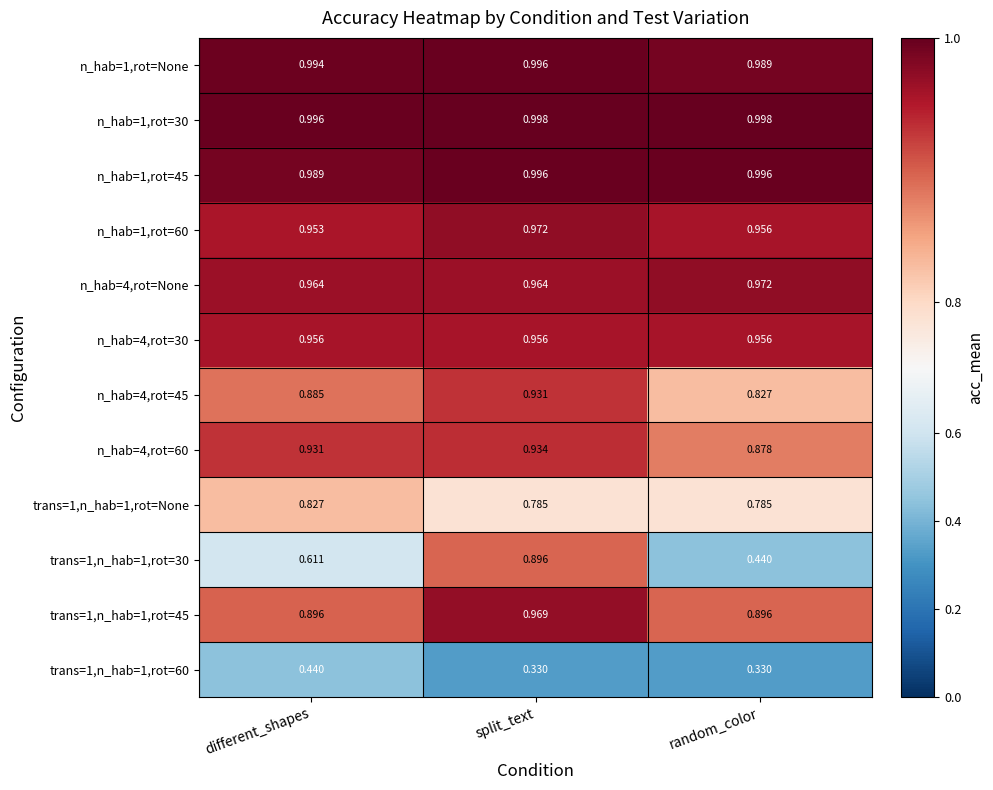

Which category has the lowest value in the n_hab=1,rot=30 series?

different_shapes